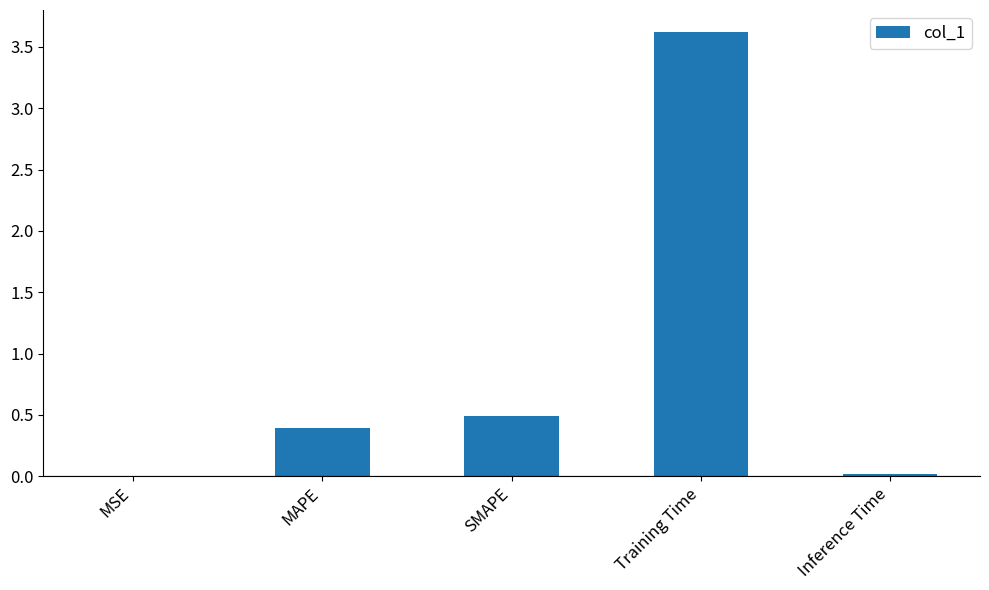

What value does the data have at MAPE?

0.4